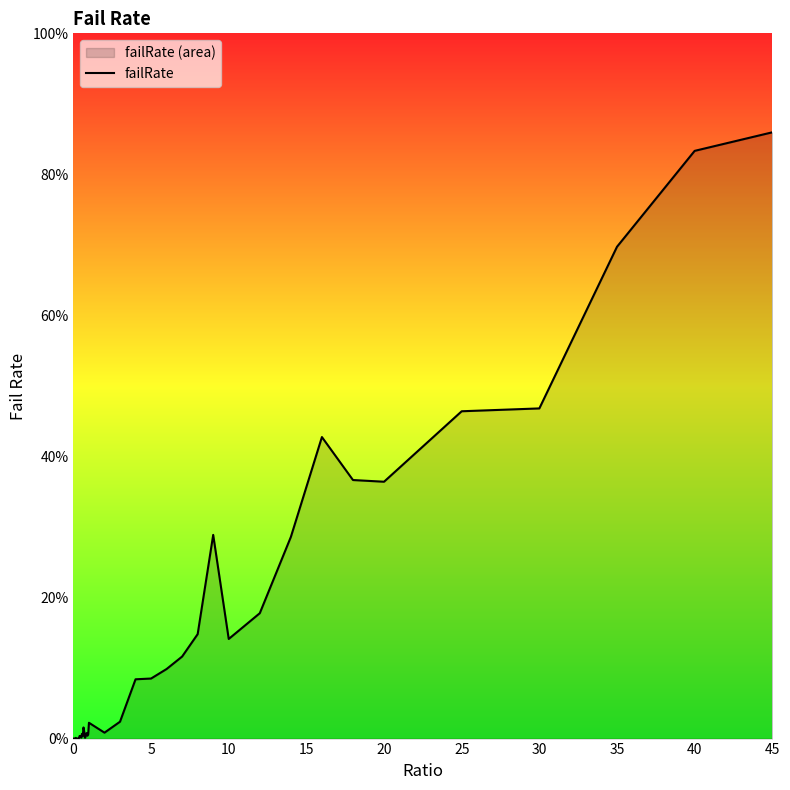

How many interior local valleys (lower than both neighbors) does the data have?

8